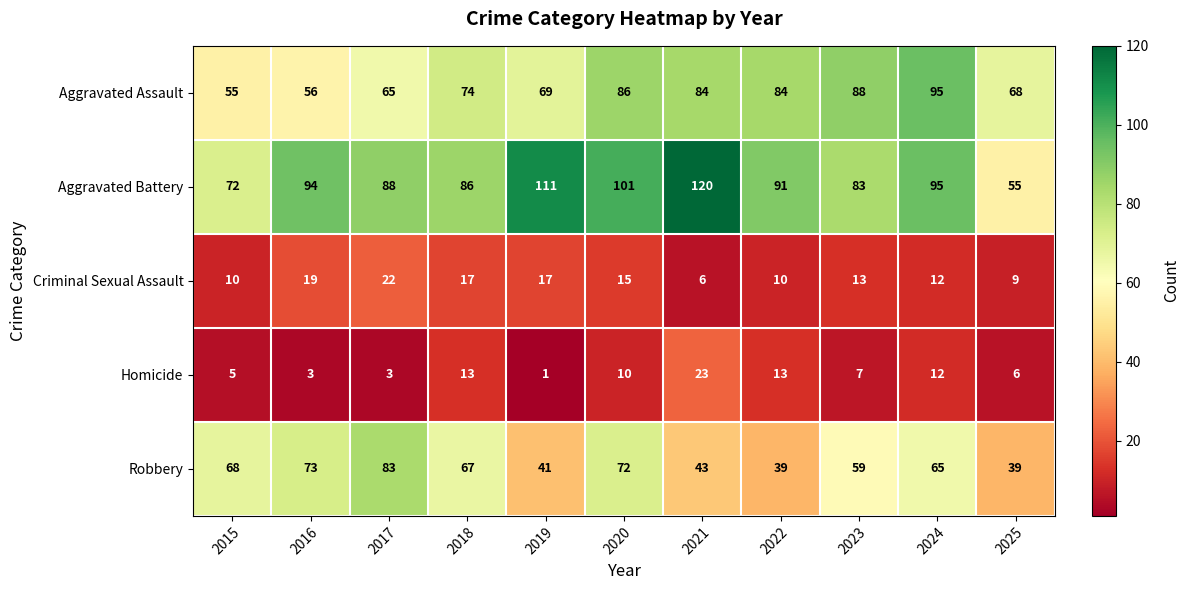

Which label corresponds to the smallest value in the chart?

2019